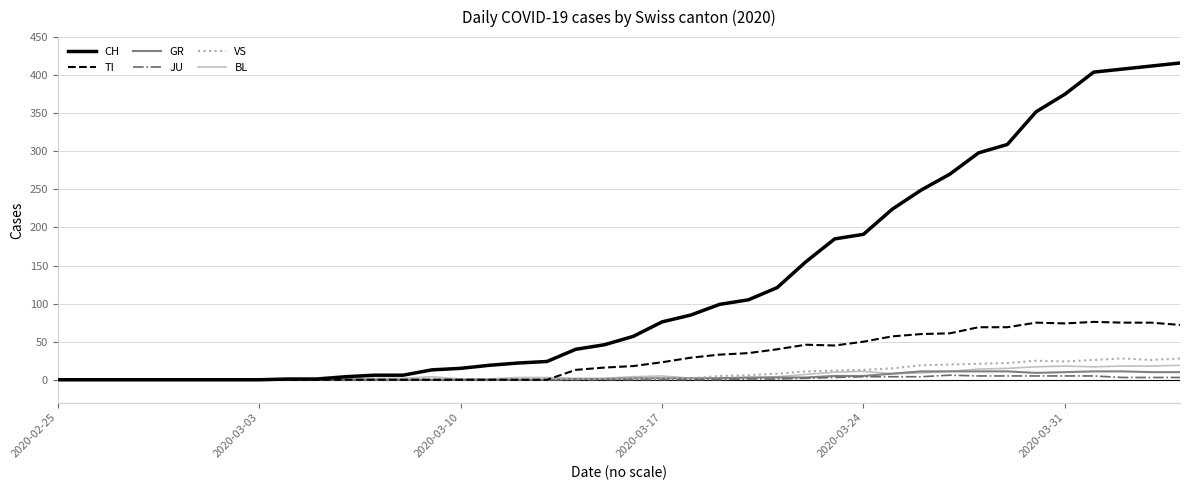

What is the maximum value shown in the chart?

416